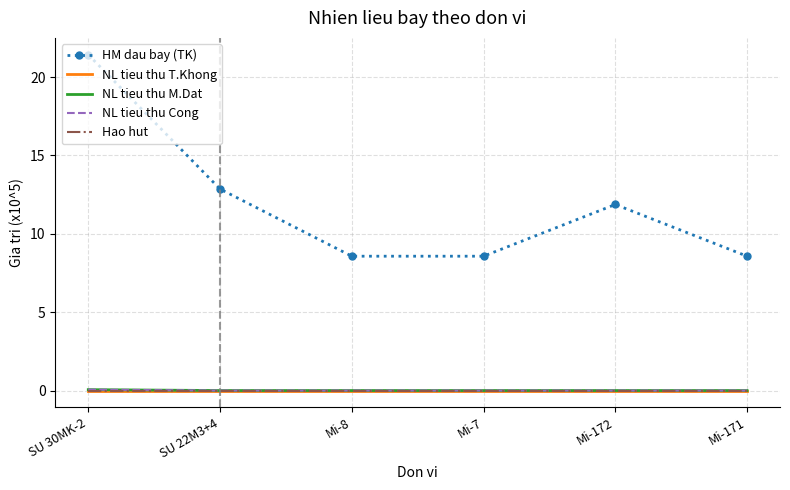

True or false: NL tieu thu Cong and Hao hut intersect in this chart.

False